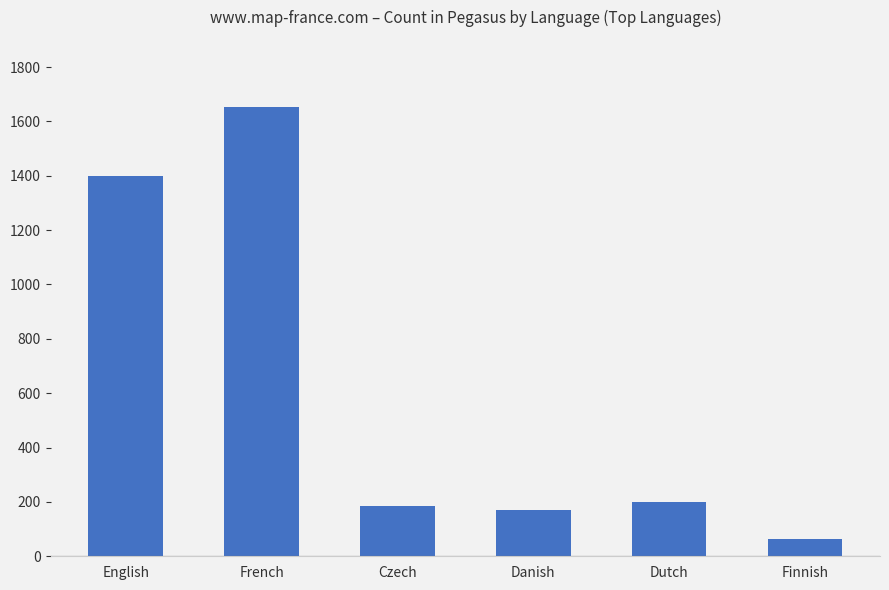

What is the average value?

612